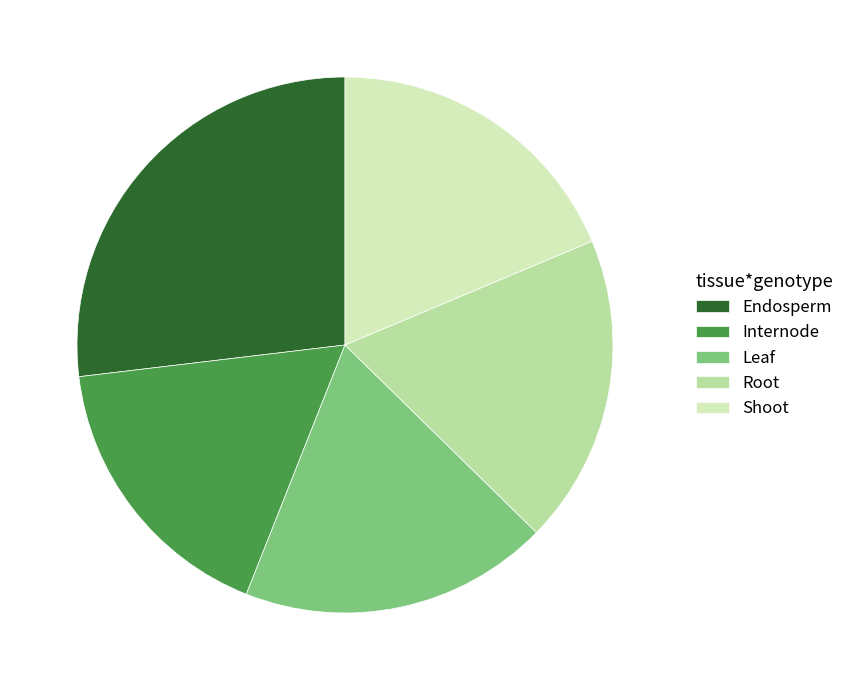

Is it true that Leaf is 19% of the pie?

True